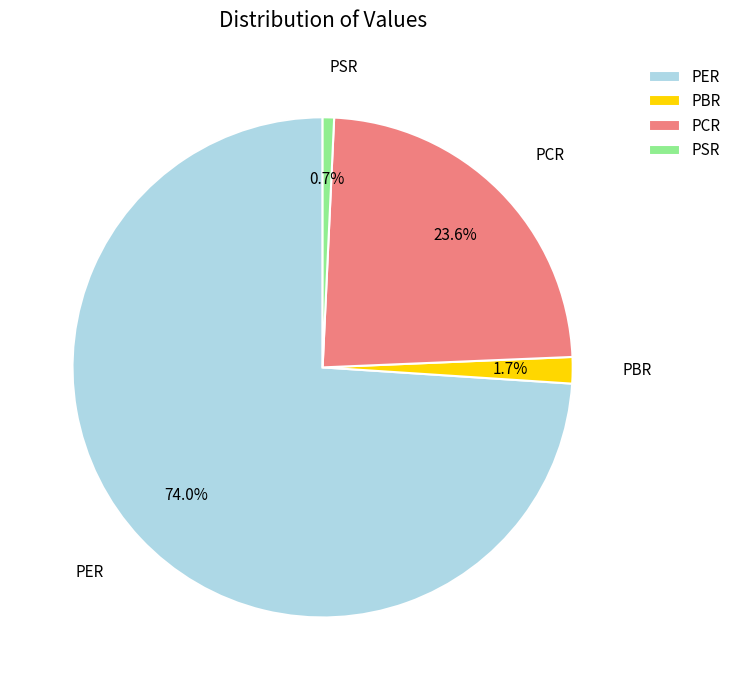

To the nearest percent, what is the average slice percentage?

25%